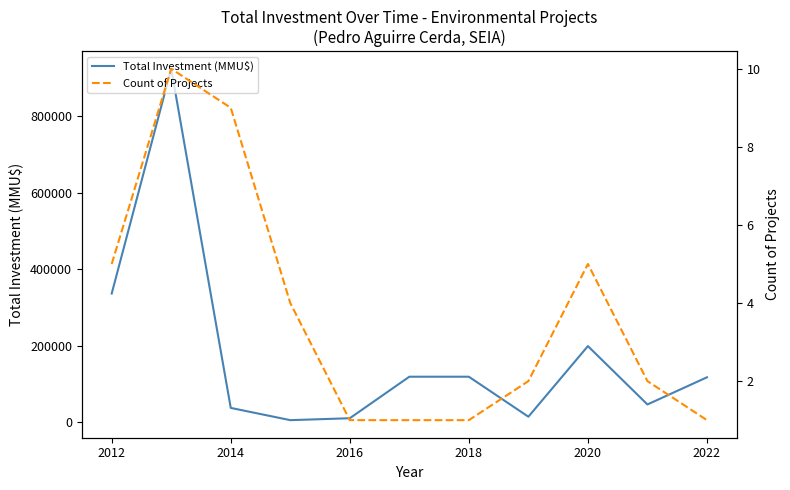

The value of Total Investment (MMU$) at 2020 is 112445. True or false?

False